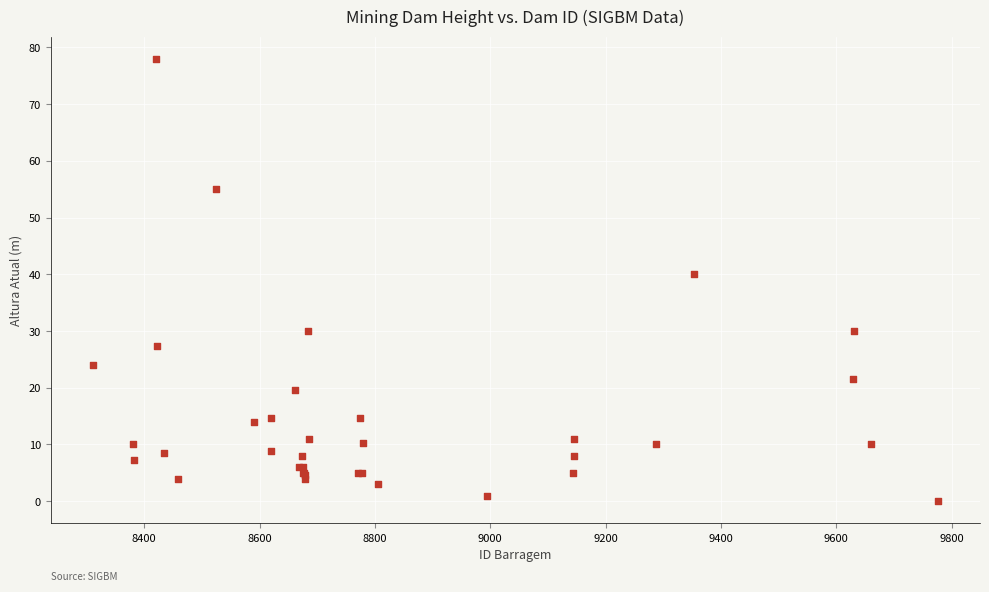

What Y value in the scatter plot is closest to 39?

40.0